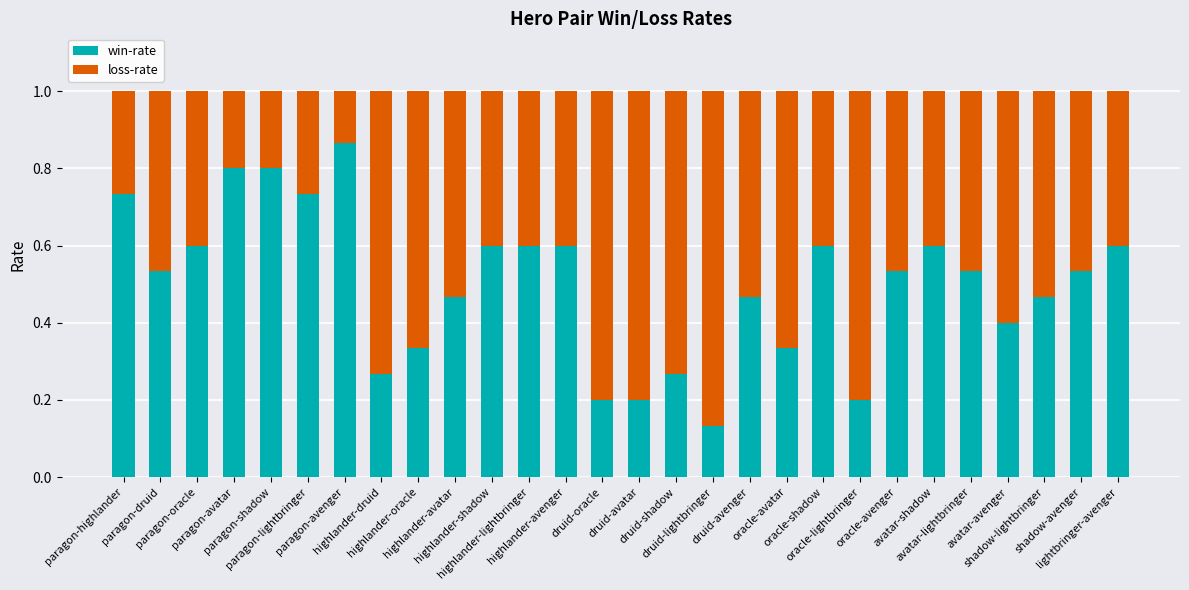

What is the sum of all win-rate values?

14.0